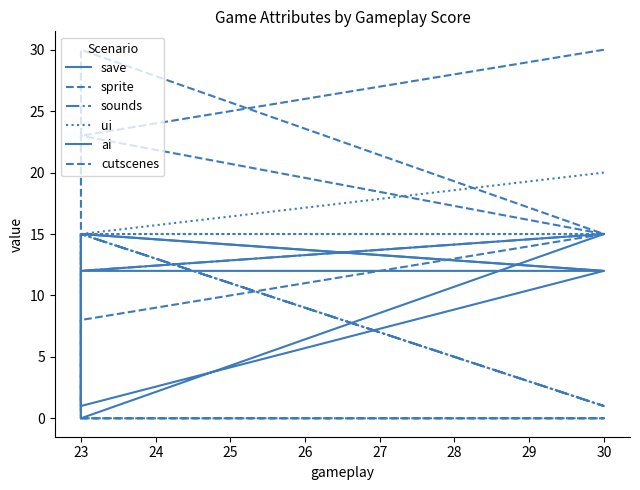

Reading left to right, transcribe all the data shown in this chart.

save: 15	0	15	12	1	12	4	1
sprite: 30	23	30	15	23	23	23	15
sounds: 15	12	15	1	15	12	12	12
ui: 20	15	15	15	15	15	10	10
ai: 15	12	12	12	15	8	8	15
cutscenes: 15	8	0	0	0	8	0	8